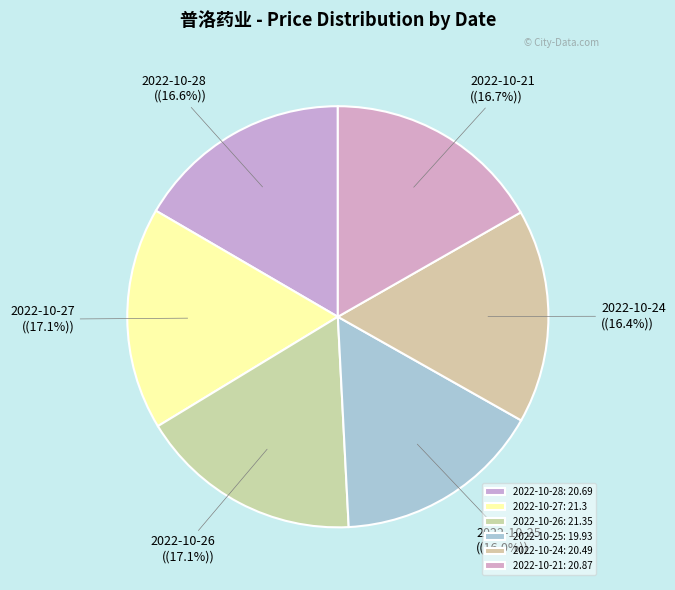

What percentage is the 2022-10-26 slice, to the nearest percent?

17%